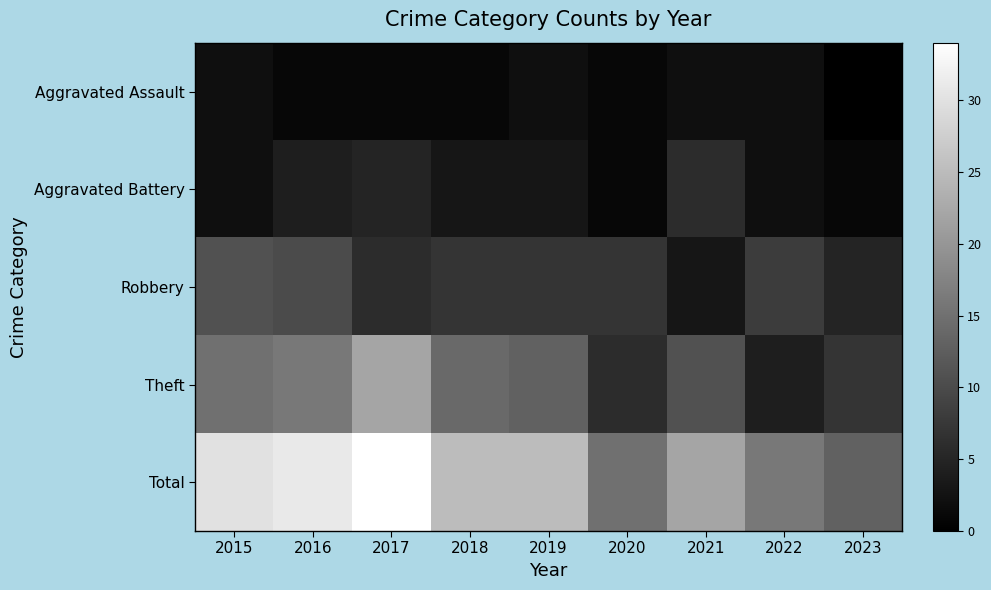

Reading left to right, what are all the values shown in this chart?

Aggravated Assault: 2015=2	2016=1	2017=1	2018=1	2019=2	2020=1	2021=2	2022=2	2023=0
Aggravated Battery: 2015=2	2016=4	2017=5	2018=3	2019=3	2020=1	2021=6	2022=2	2023=1
Robbery: 2015=11	2016=10	2017=6	2018=7	2019=7	2020=7	2021=3	2022=8	2023=5
Theft: 2015=15	2016=16	2017=22	2018=14	2019=13	2020=6	2021=11	2022=4	2023=7
Total: 2015=30	2016=31	2017=34	2018=25	2019=25	2020=15	2021=22	2022=16	2023=13